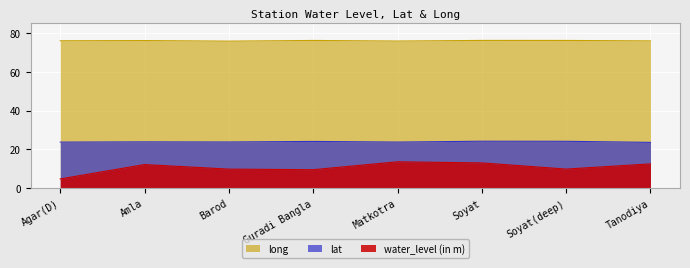

The value of lat at Guradi Bangla is 24.1. True or false?

True